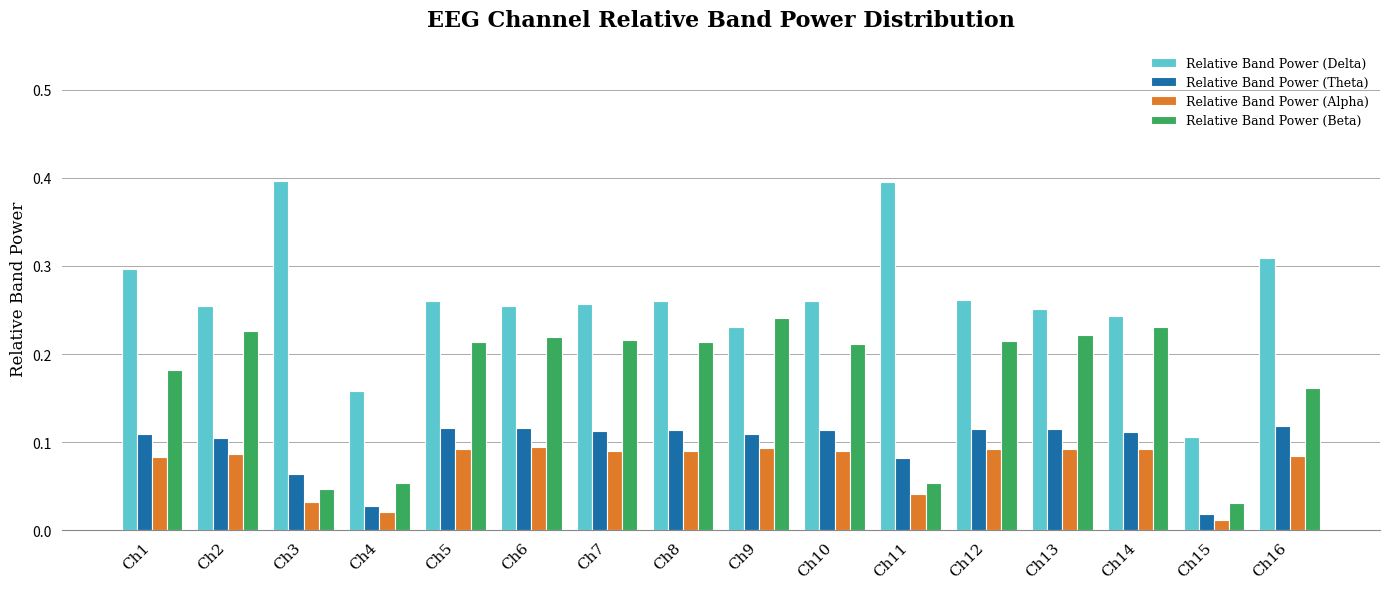

What is the value of the Relative Band Power (Delta) bar at the 3rd from the left?

0.4